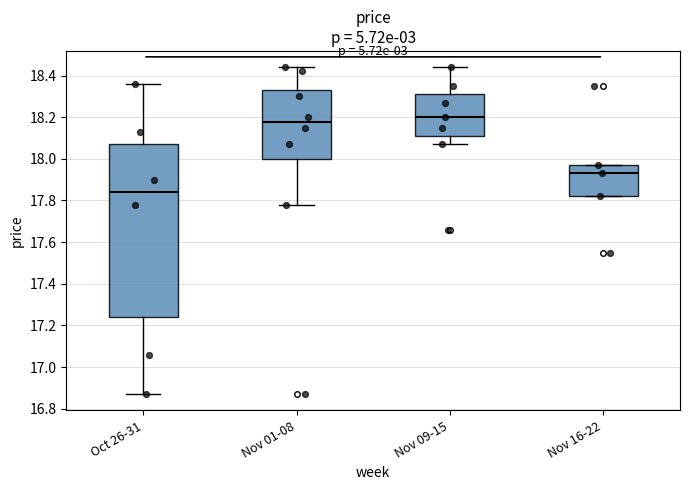

Which box is the tallest, from its lower edge to its upper edge?

Oct 26-31